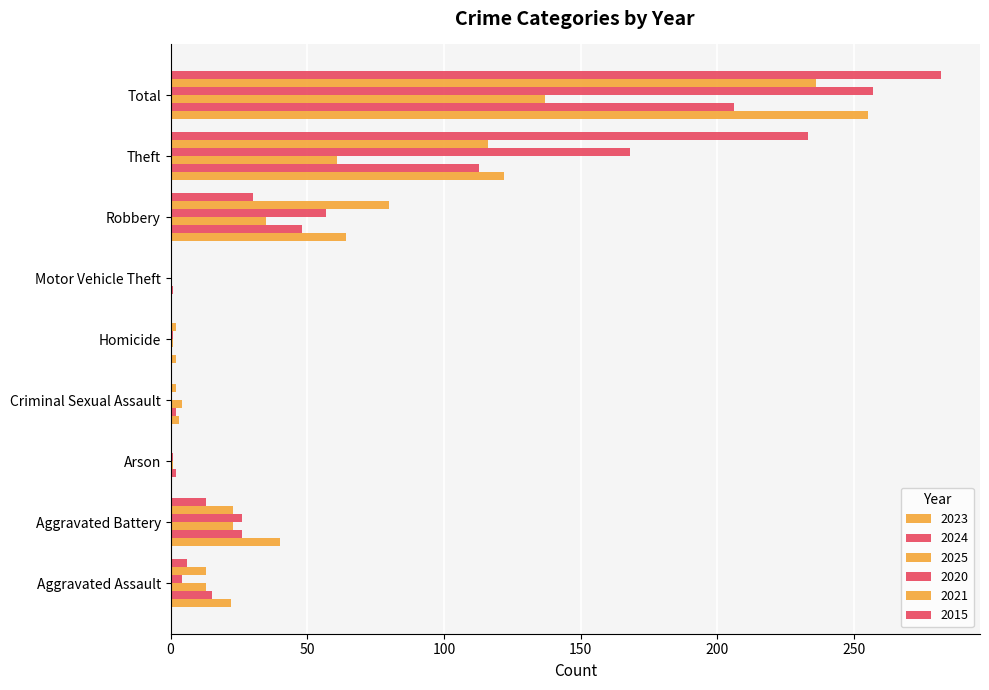

What is the maximum value shown in the chart?

282